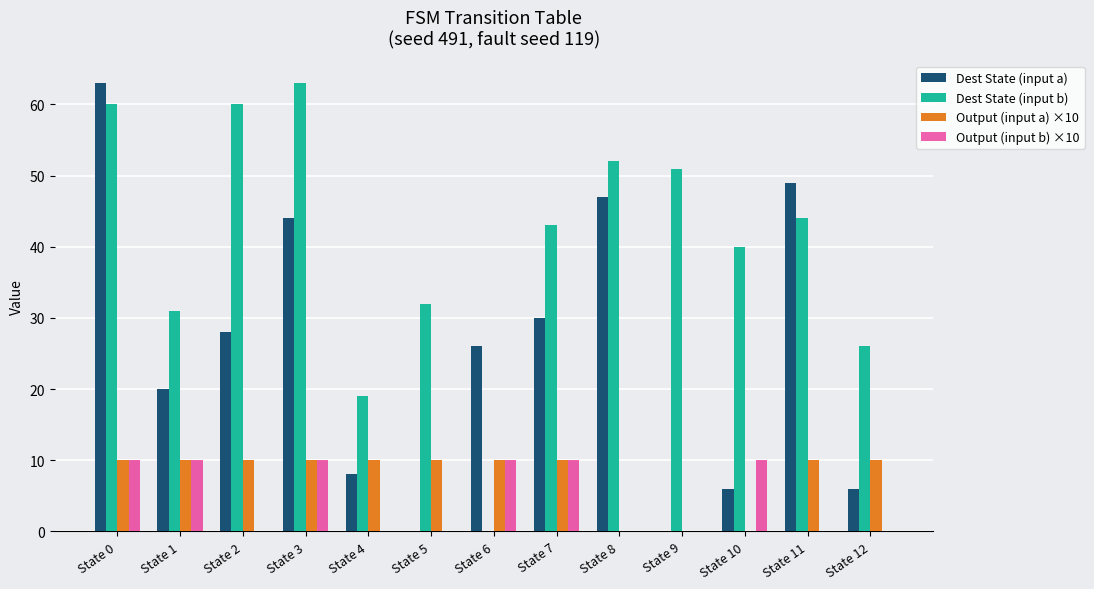

Count the number of data series in this chart.

4